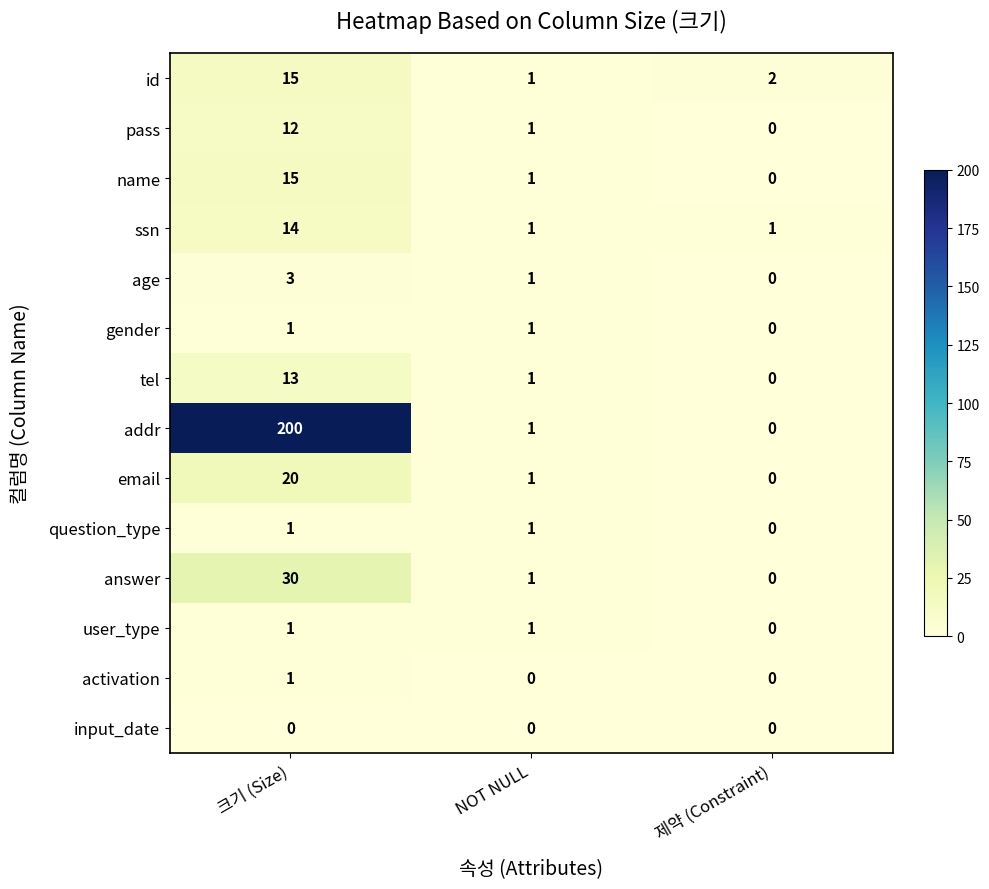

Where is answer nearest to the value 15?

NOT NULL